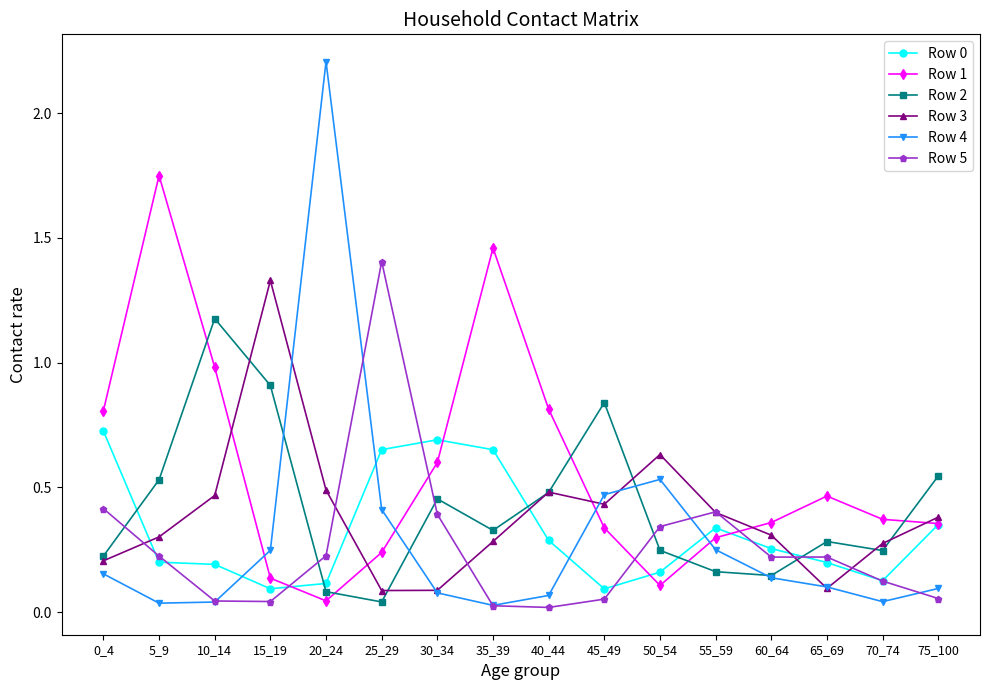

True or false: Row 0 and Row 3 cross at least once.

True